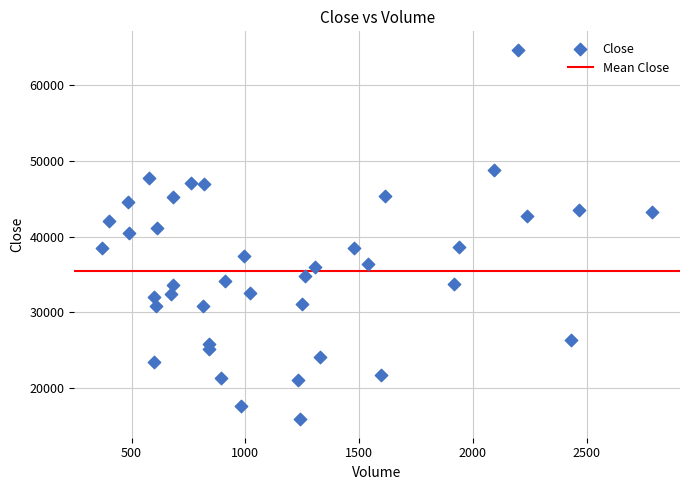

What is the range of Y values (max minus min)?

48729.3